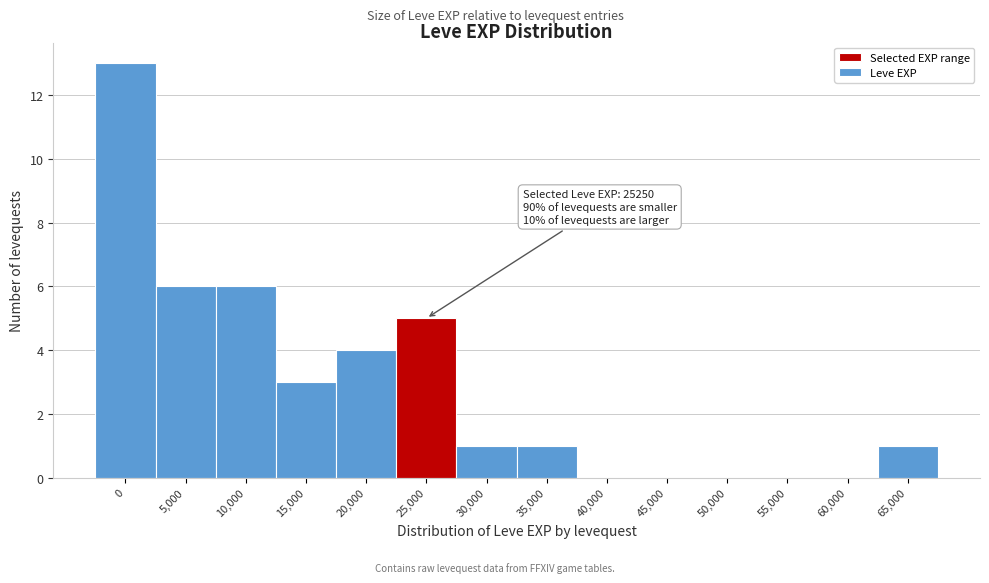

Reading left to right, list all the values displayed in this chart.

0=13	5,000=6	10,000=6	15,000=3	20,000=4	25,000=5	30,000=1	35,000=1	40,000=0	45,000=0	50,000=0	55,000=0	60,000=0	65,000=1